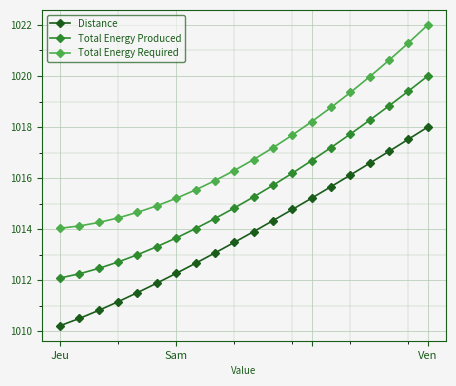

What is the maximum value for Total Energy Required?

1022.0